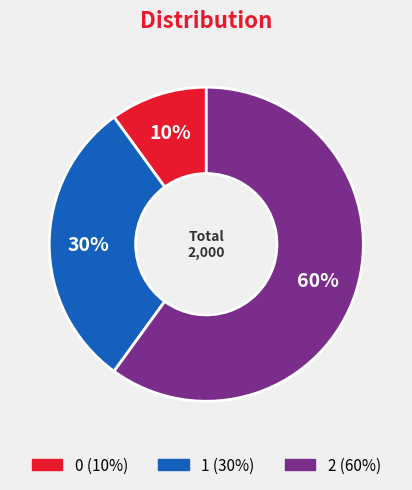

What percentage is the 0 slice, to the nearest percent?

10%